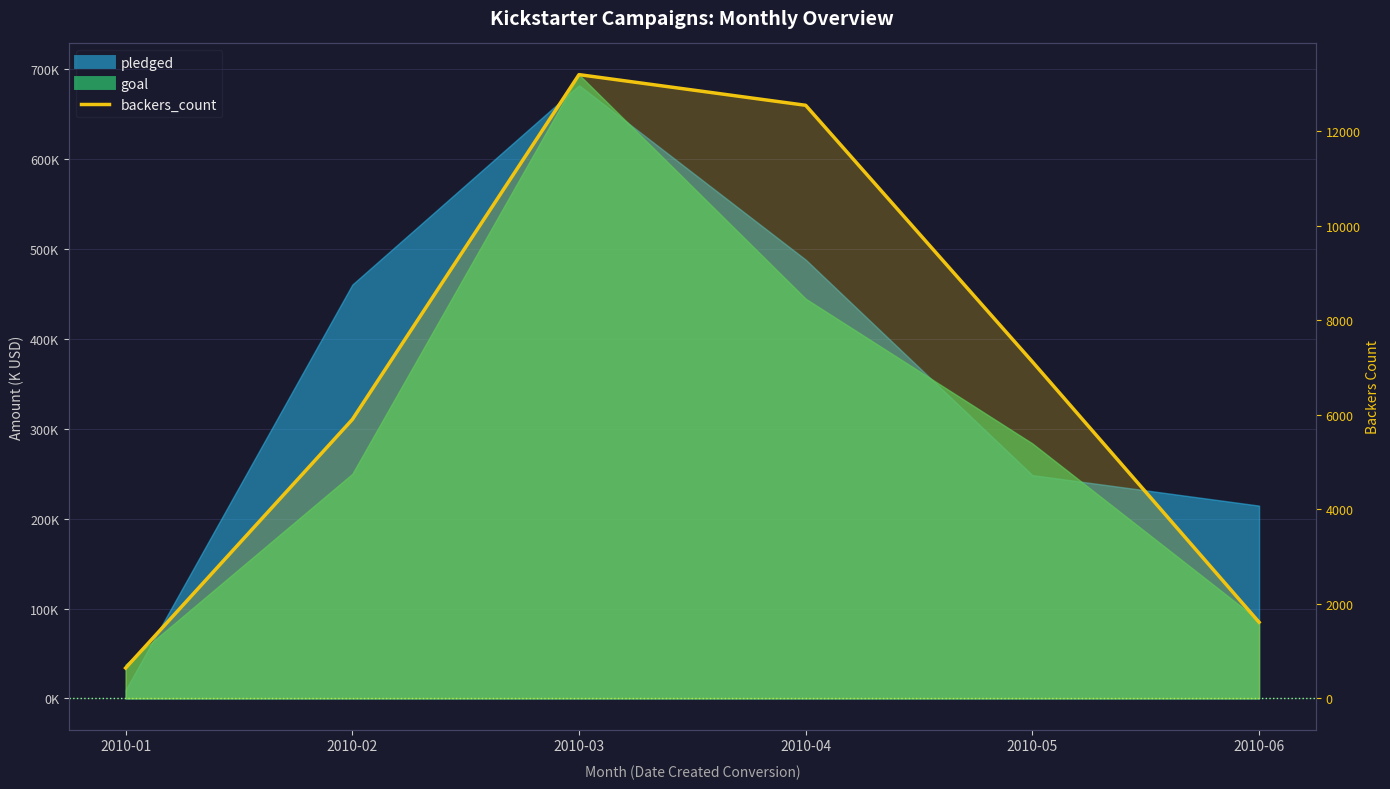

True or false: the data shows 644 at 2010-01.

True